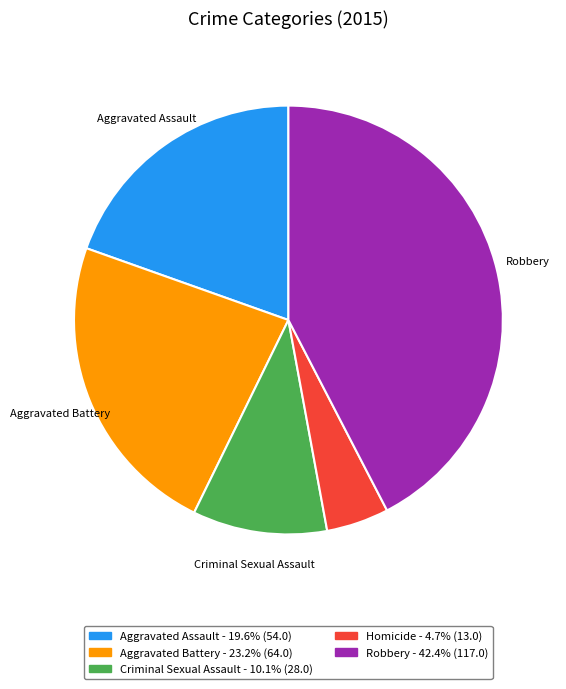

Is there any slice that represents more than half of the pie?

No